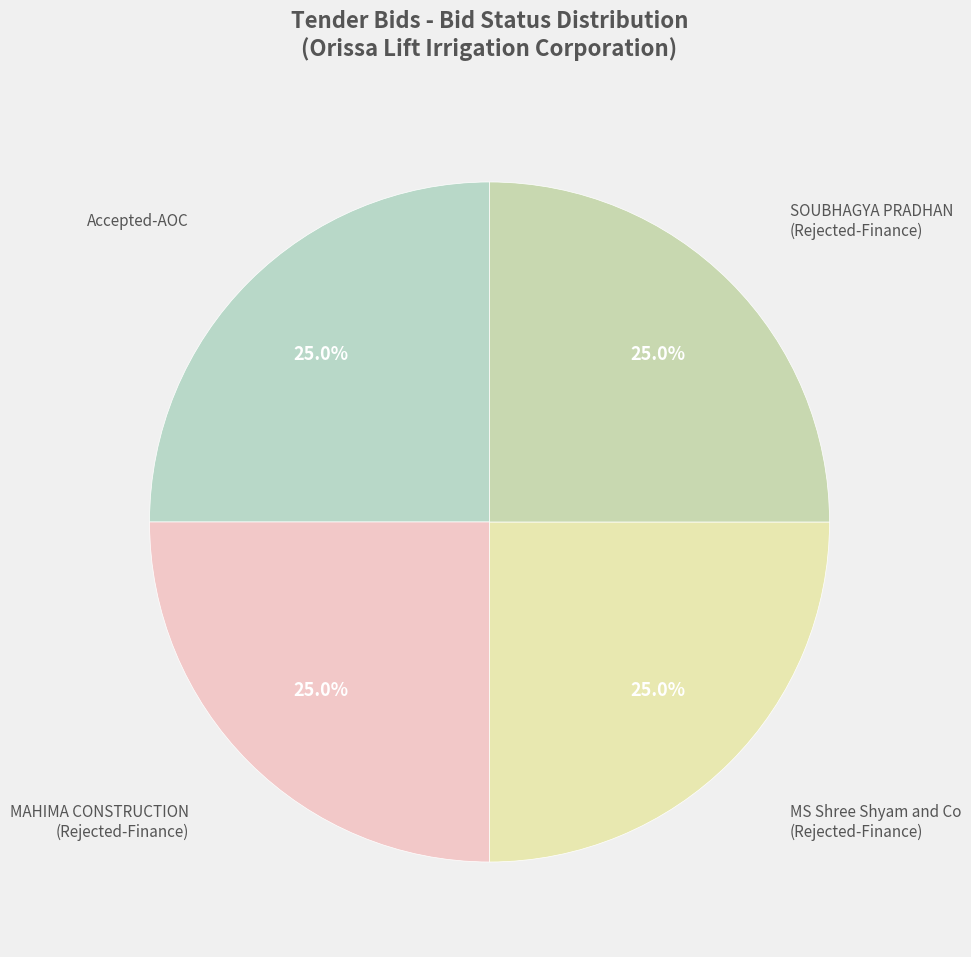

What is the largest slice in the pie chart?

Rejected-Finance (Bidder 4)